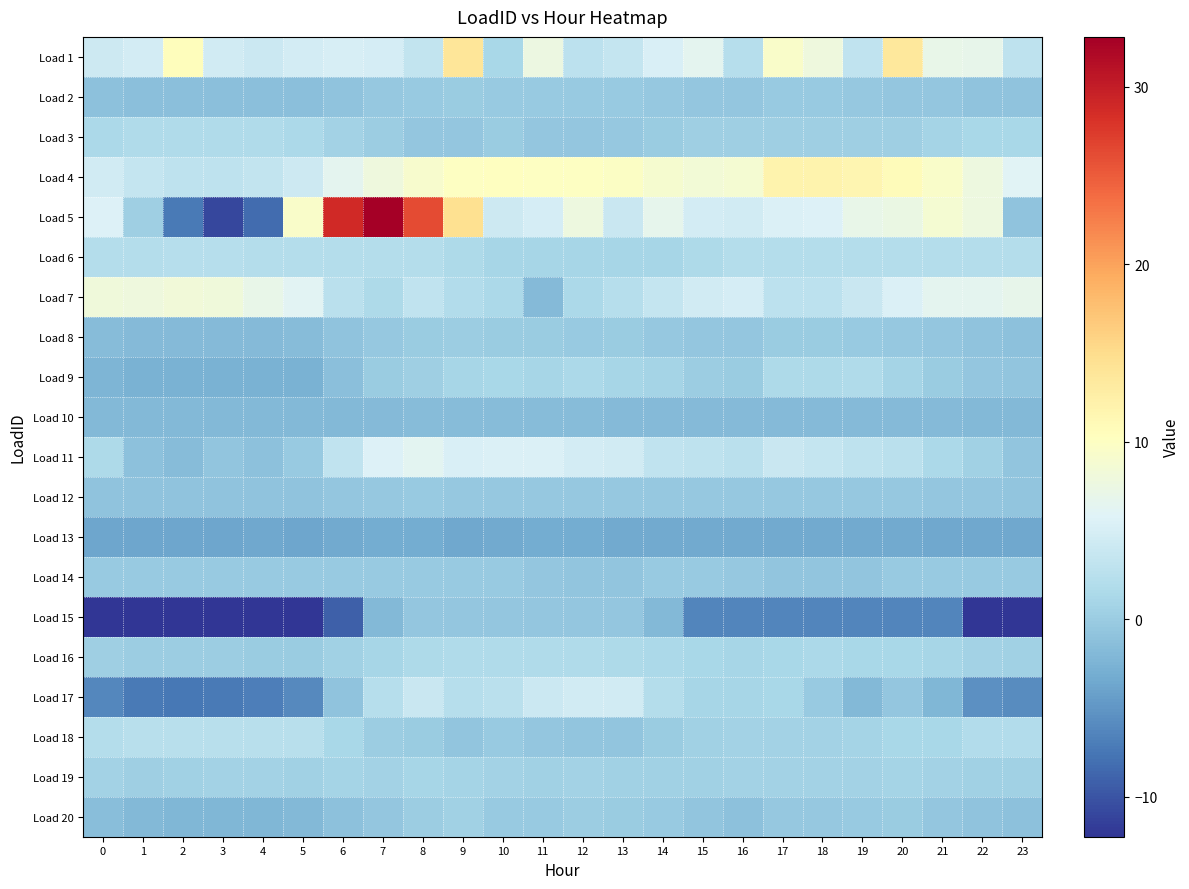

Which series has the widest spread of values?

Load 5